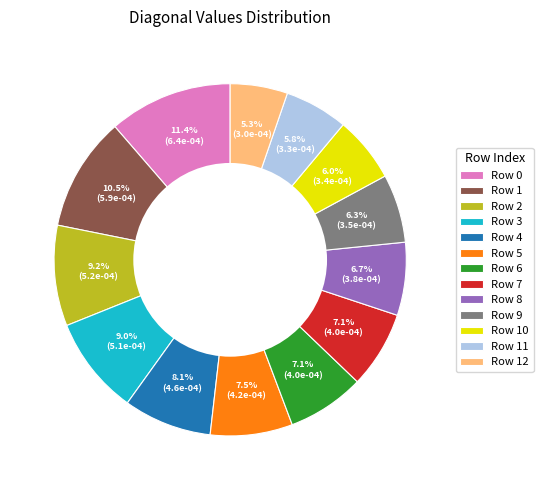

Does any single category account for the majority?

No